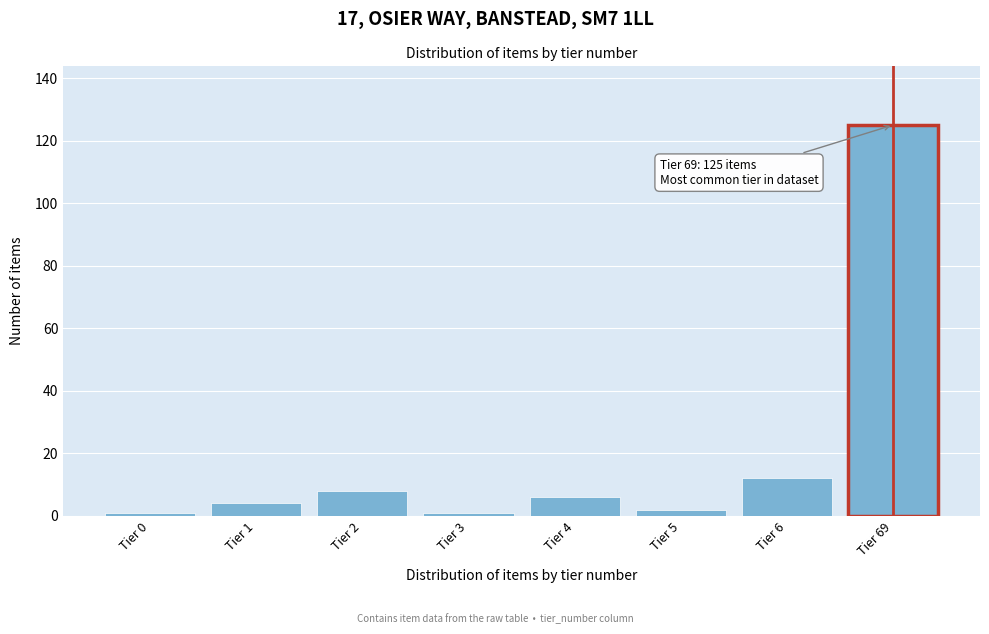

Reading left to right, extract all data points from this chart.

Tier 0=1	Tier 1=4	Tier 2=8	Tier 3=1	Tier 4=6	Tier 5=2	Tier 6=12	Tier 69=125